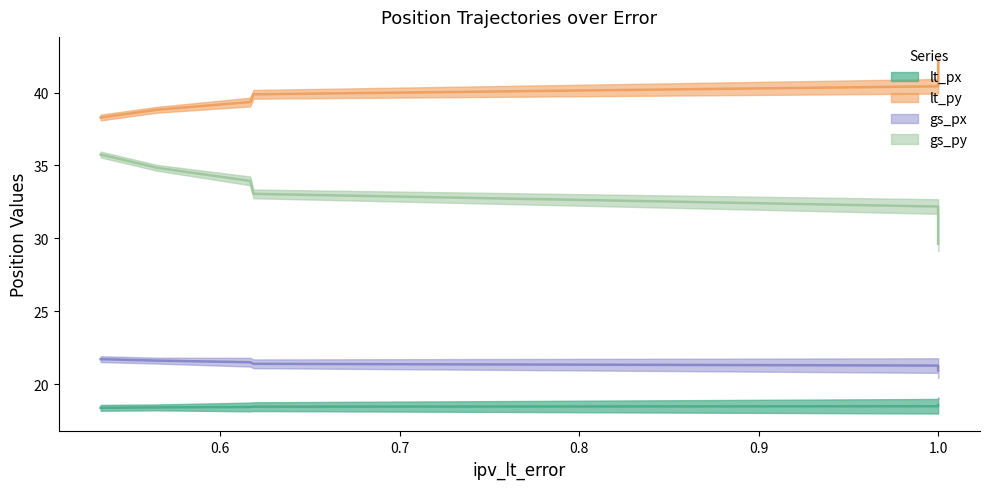

Rank the categories by gs_px value from lowest to highest.

1.0, 1.0, 1.0, 1.0, 0.6186049525417964, 0.6167517290691575, 0.5647968817490181, 0.5334517387476989